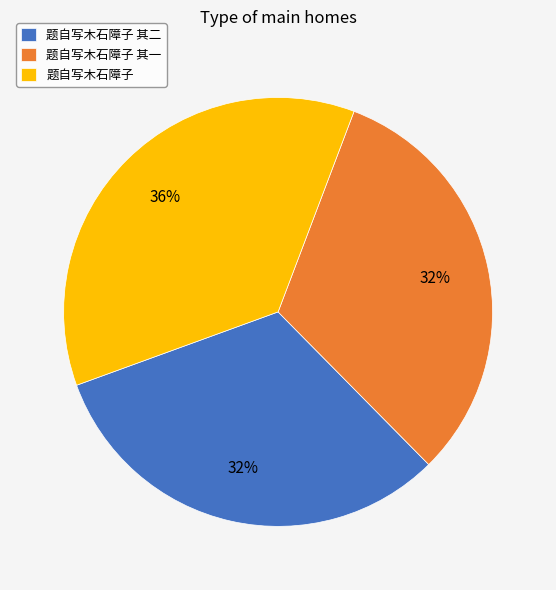

To the nearest percent, what is the difference between the largest and smallest slice percentages?

4%